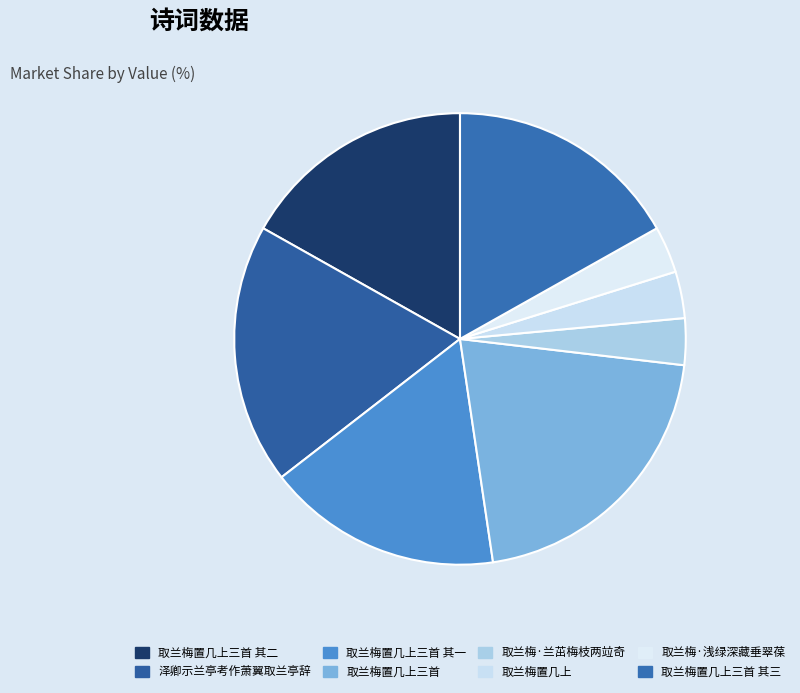

Between 取兰梅·浅绿深藏垂翠葆 and 取兰梅置几上三首 其三, which is larger?

取兰梅置几上三首 其三